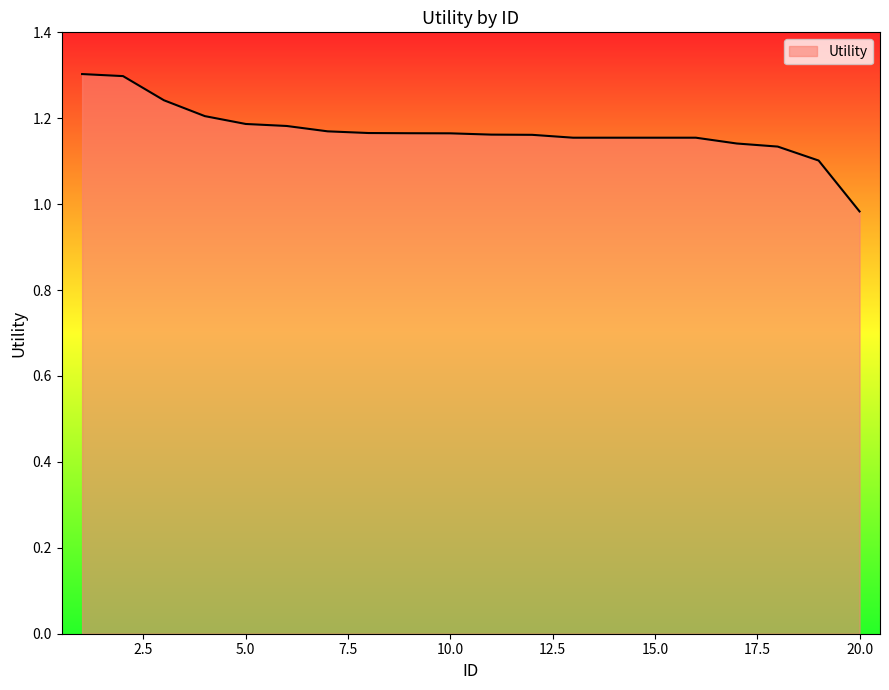

What is the greatest value displayed?

1.3